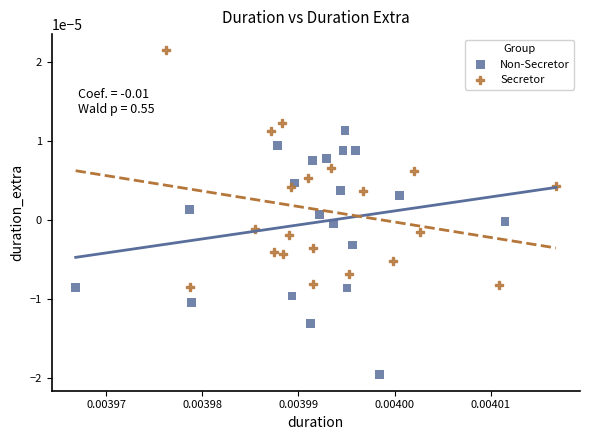

Which series contains the highest Y value?

Secretor